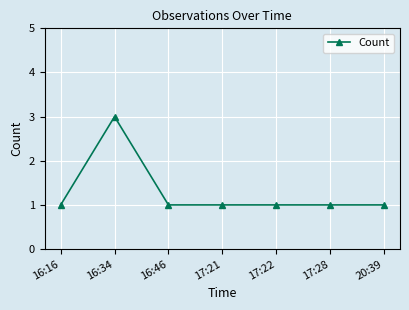

What is the greatest value displayed?

3